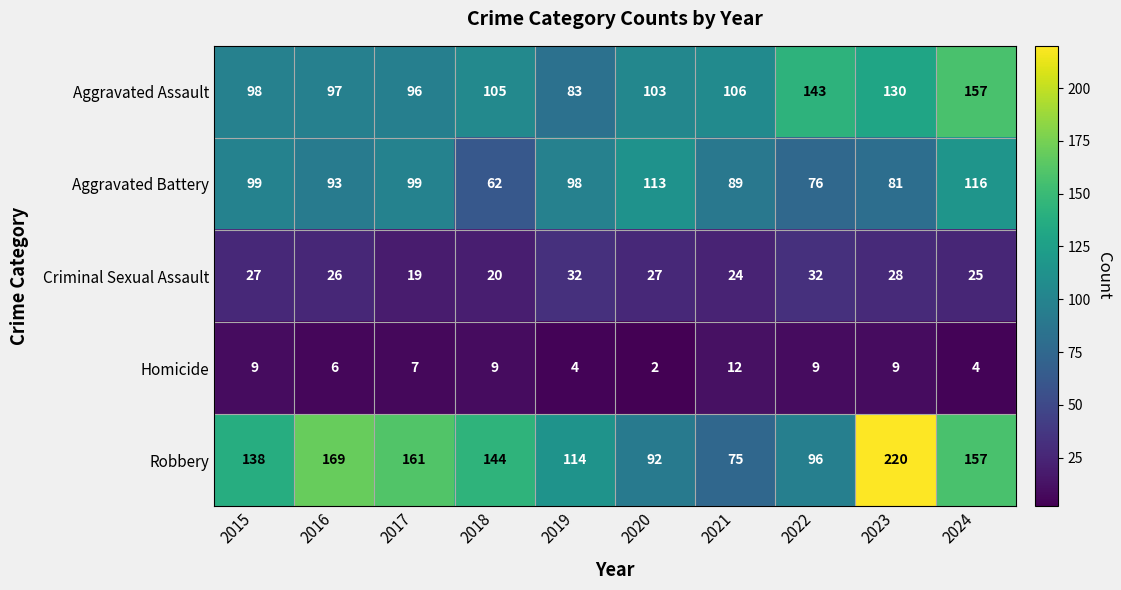

Rank the series by their maximum value, from highest to lowest.

Robbery, Aggravated Assault, Aggravated Battery, Criminal Sexual Assault, Homicide